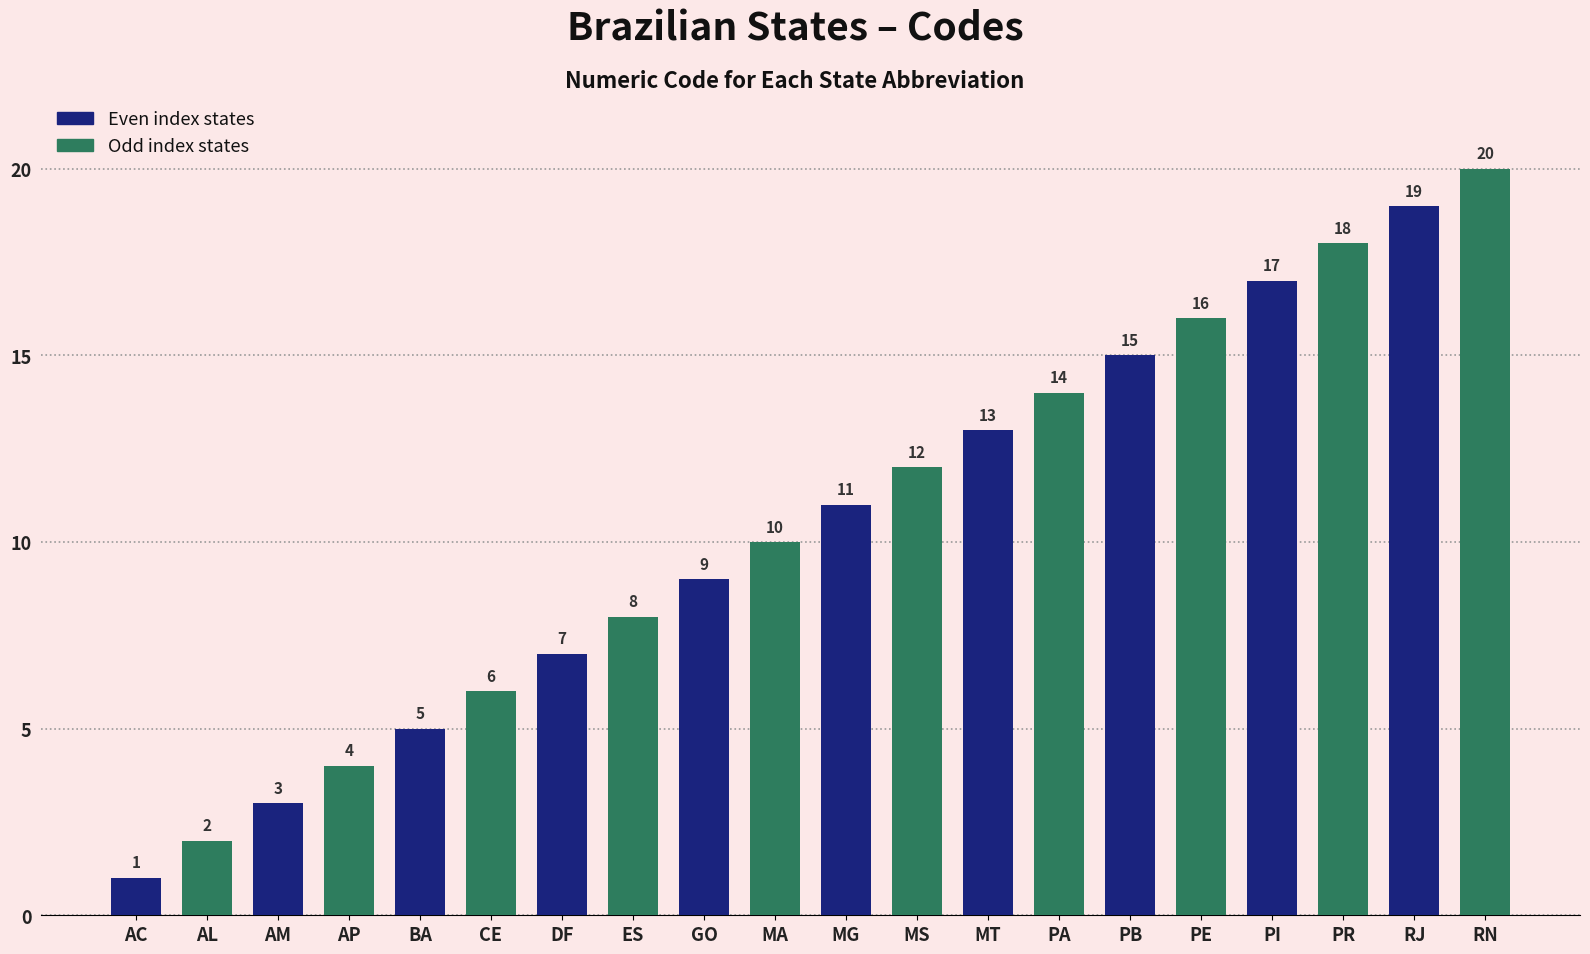

What is the difference between the maximum and minimum values?

19